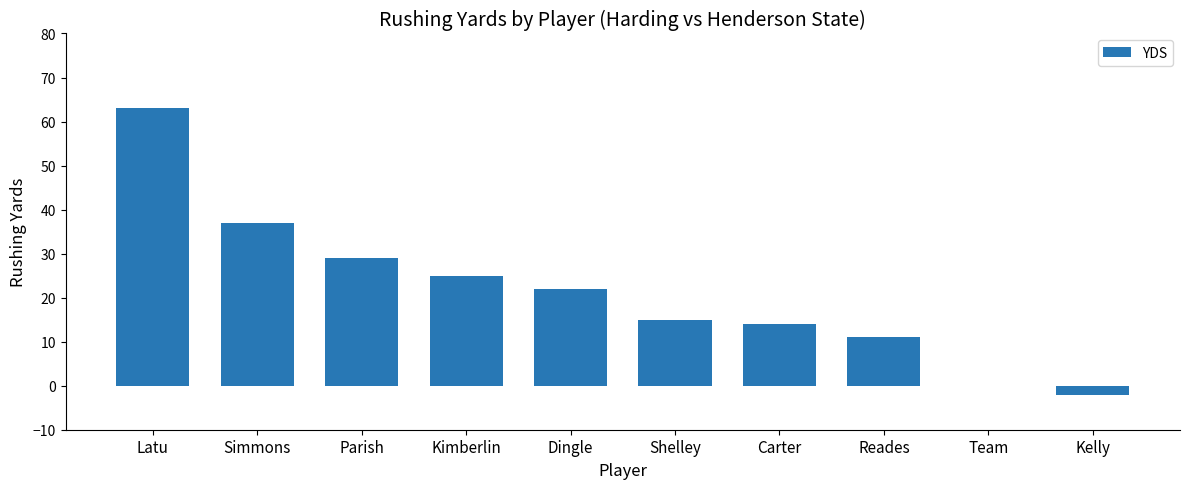

What is the change in value from Reades to Kelly?

-13